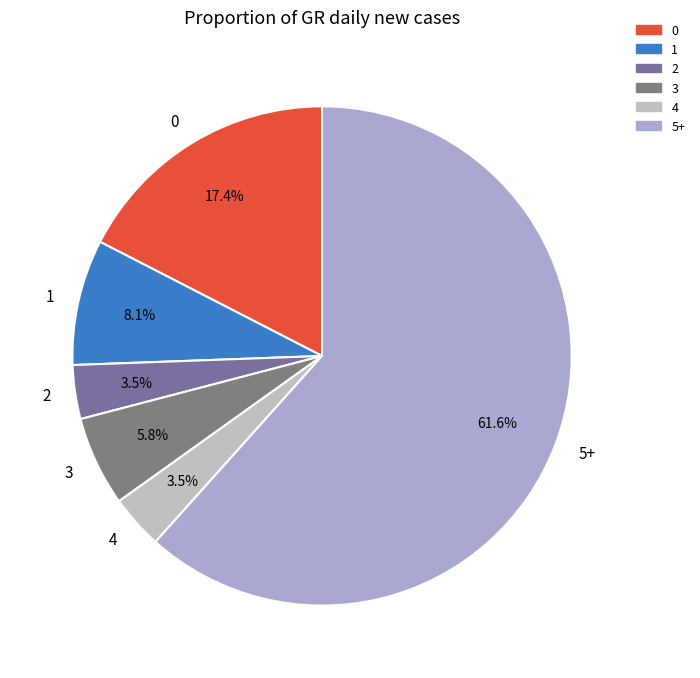

Does 3 account for over 50% of the chart?

No